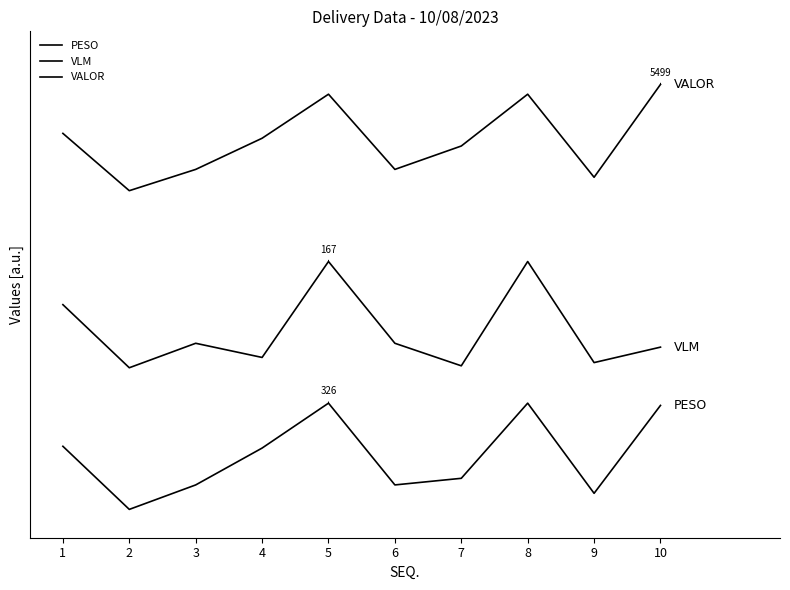

Is it true that PESO equals 178.2 at 1?

True